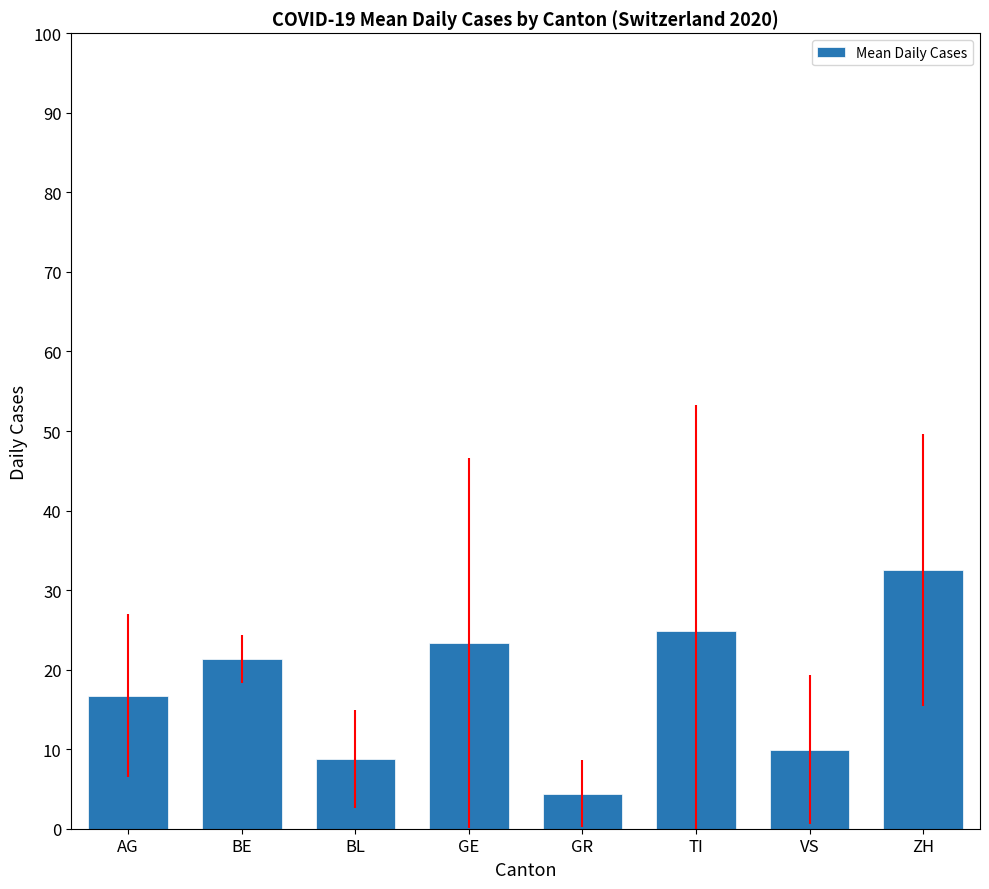

What is the difference between the second highest and minimum values?

20.5